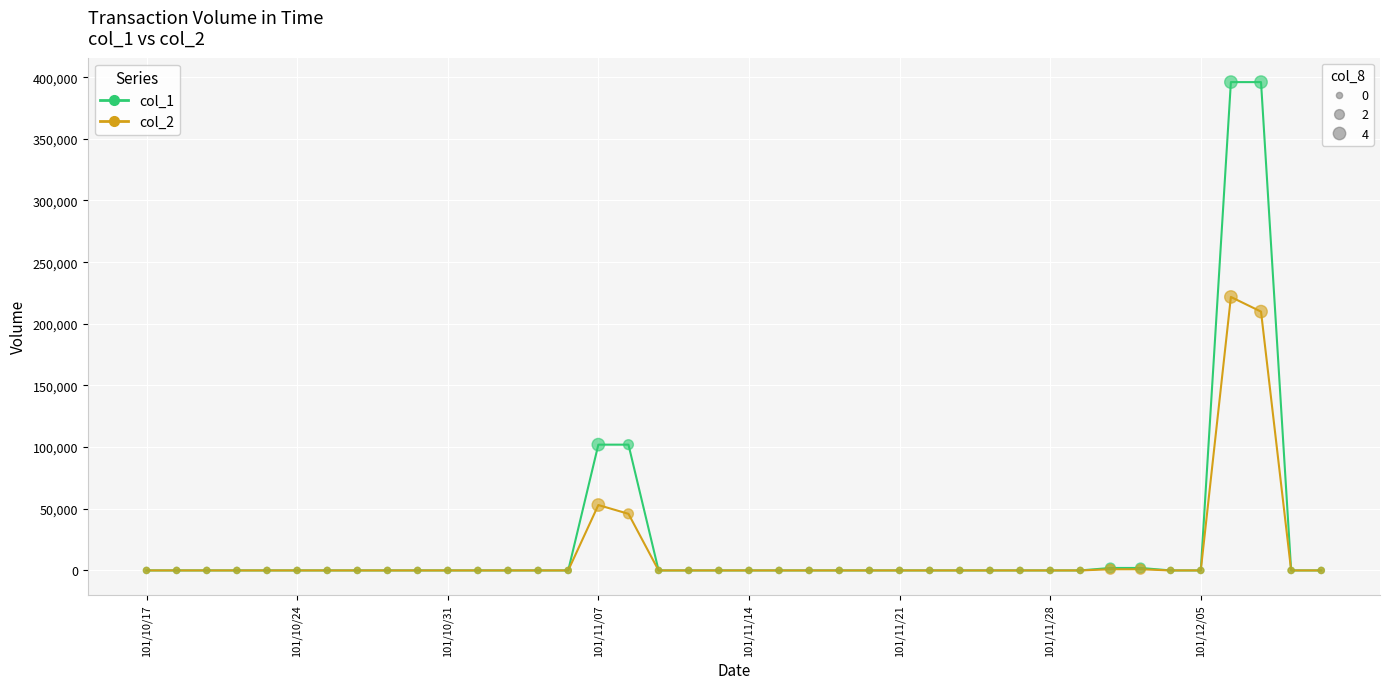

Does the chart have visible grid lines?

Yes